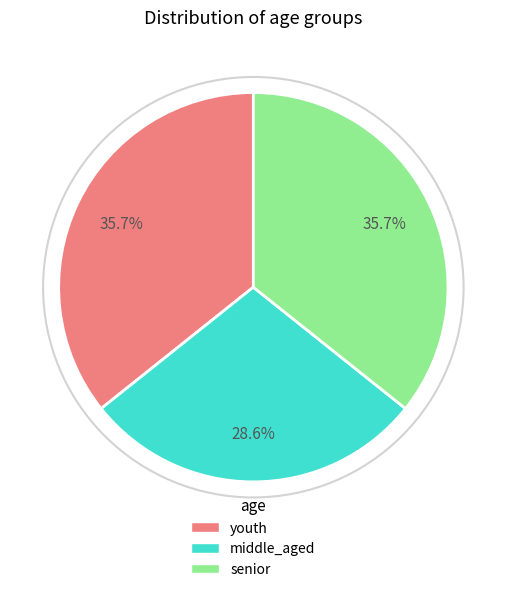

Which slice is the smallest?

middle_aged